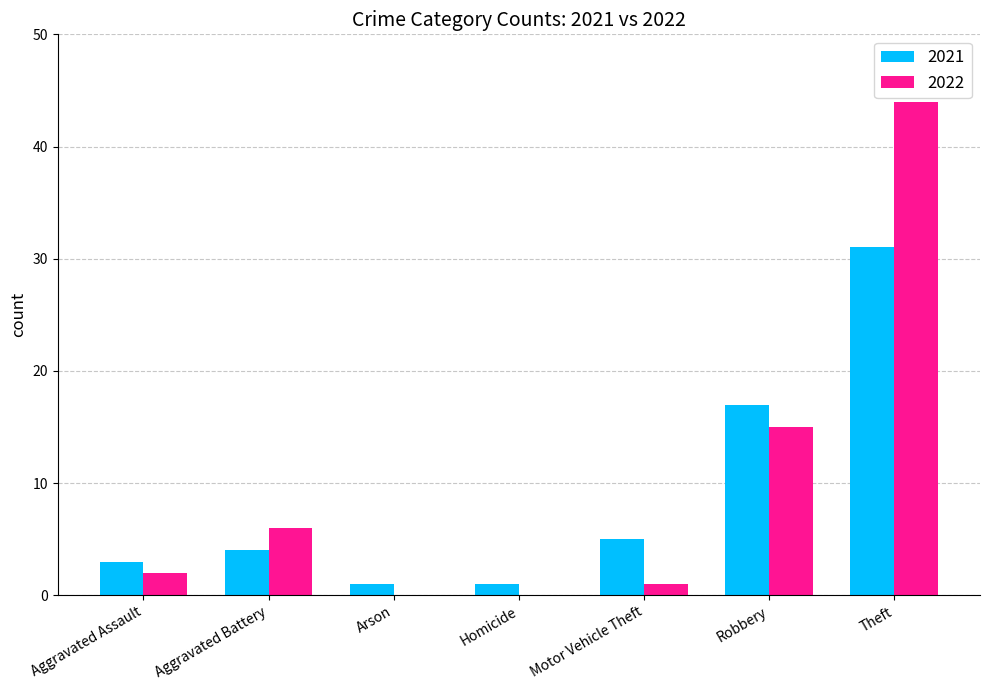

The 2022 series shows 0 at Homicide. True or false?

True